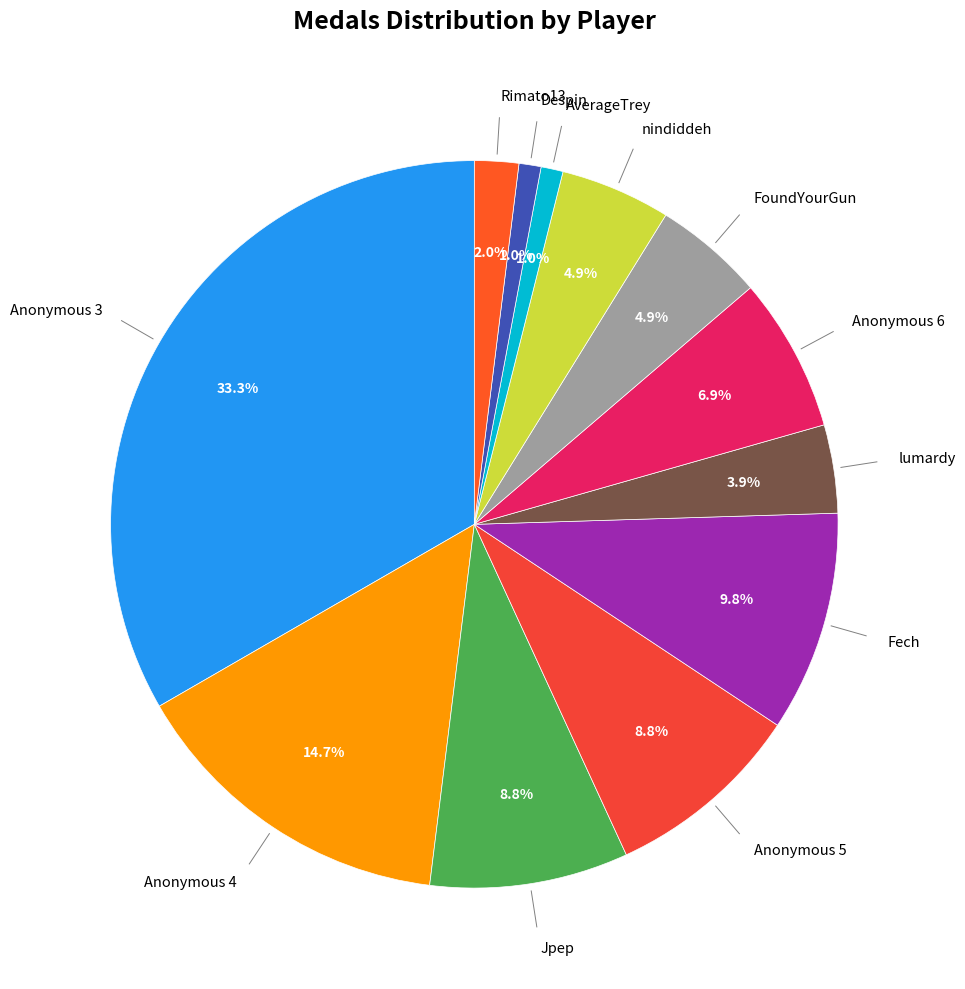

How many segments does this pie chart have?

12